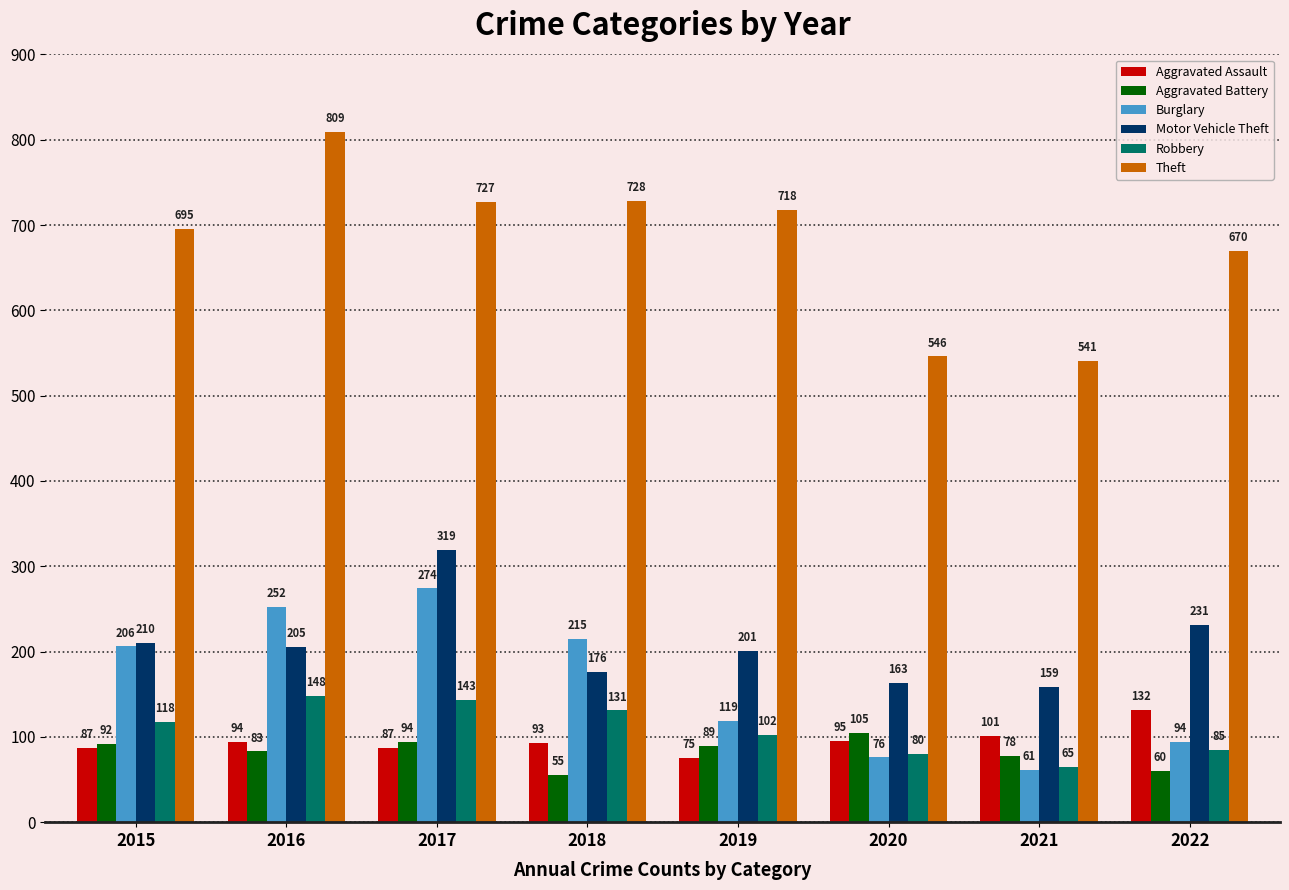

Where is Aggravated Assault nearest to the value 103?

2021